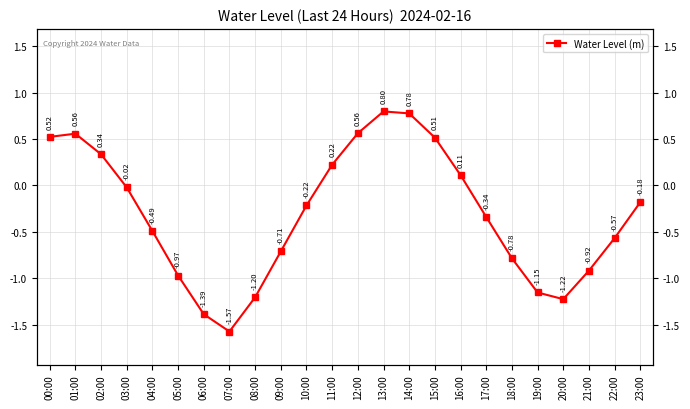

How many interior local peaks (higher than both neighbors) does the data have?

2